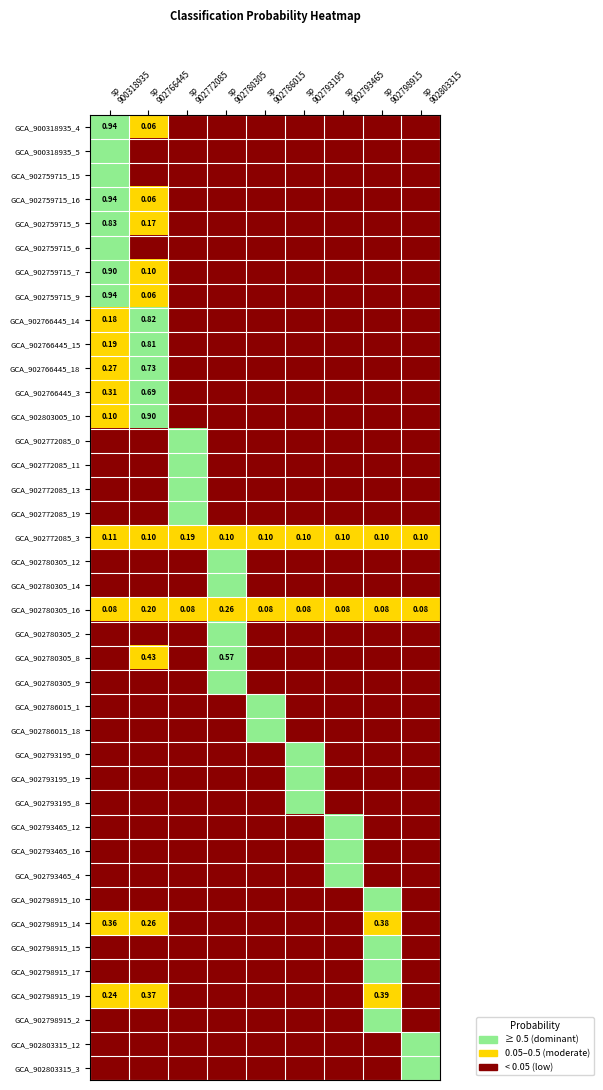

Which series has the largest total across all categories?

sp900318935